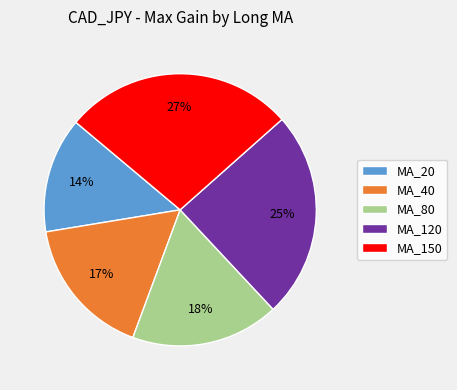

To the nearest percent, what percentage of the pie is MA_120?

25%